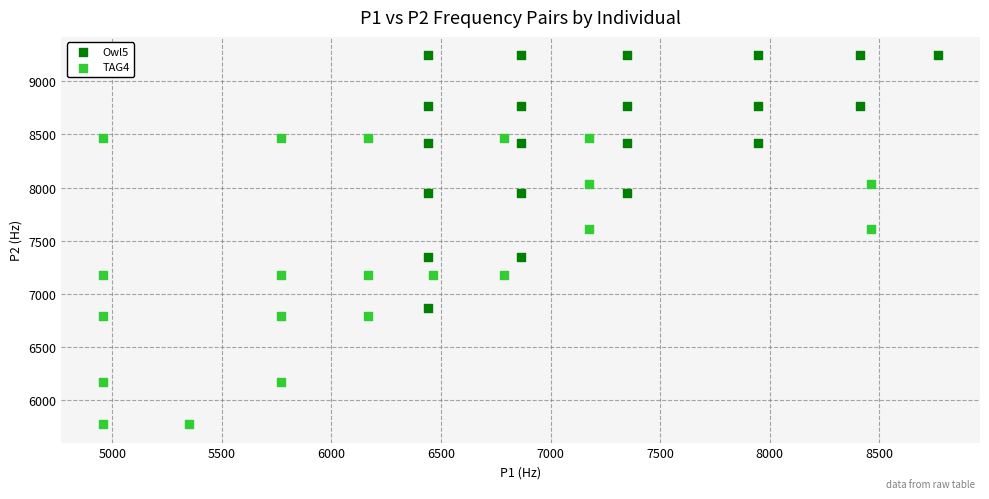

Which series contains the highest Y value?

Owl5